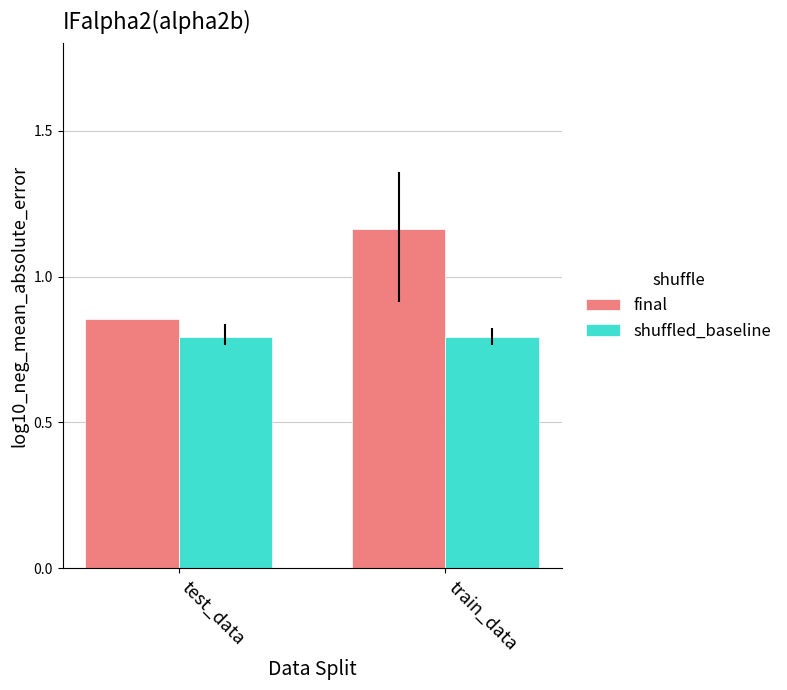

What are all the series names shown in the legend?

final, shuffled_baseline